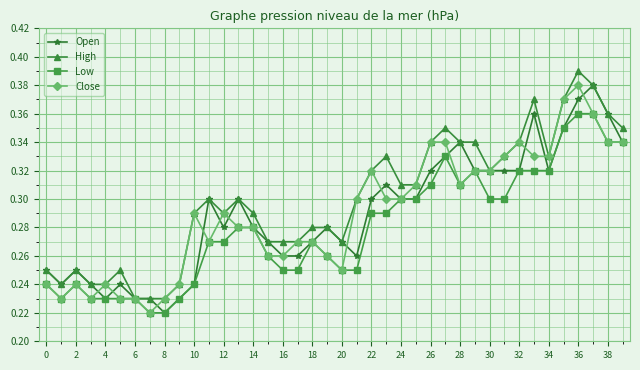

Which series has the largest total across all categories?

High